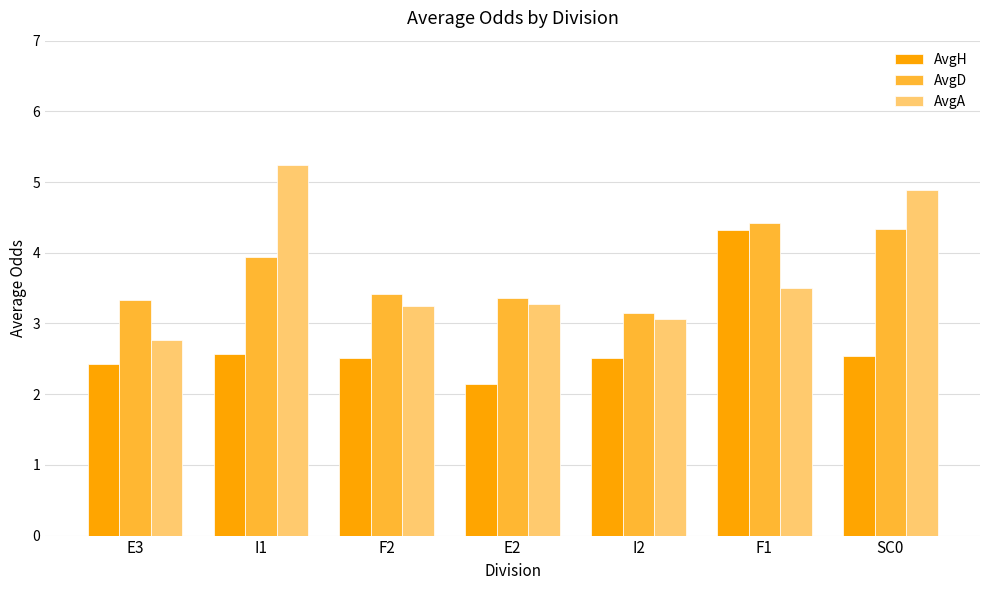

What is the difference between the second highest and second lowest values in the AvgD series?

1.0